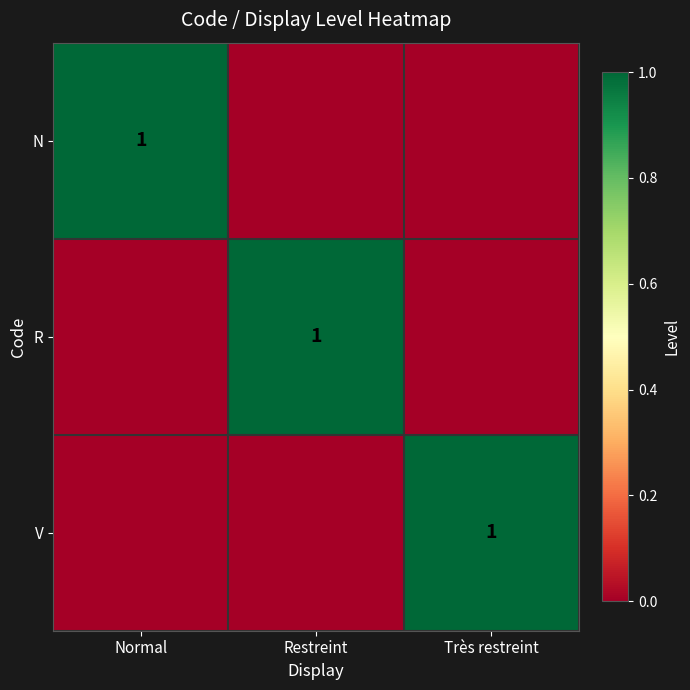

The V series shows 1 at Très restreint. True or false?

True